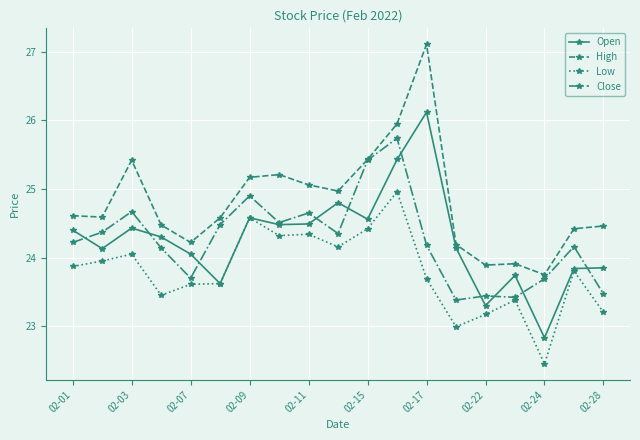

How many values in the Close series exceed 24?

13